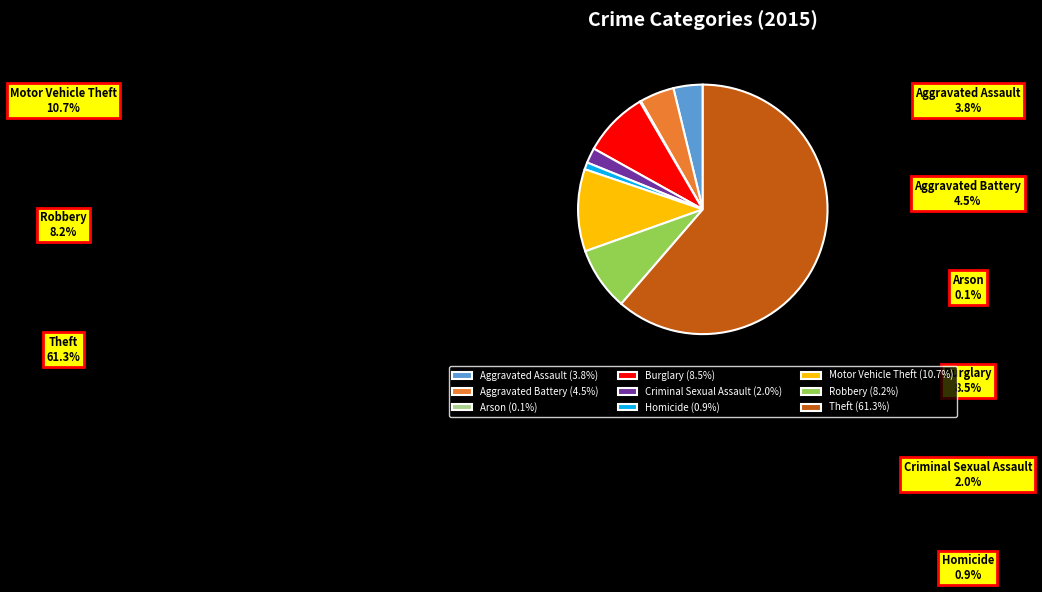

Is there a majority slice in this chart?

Yes